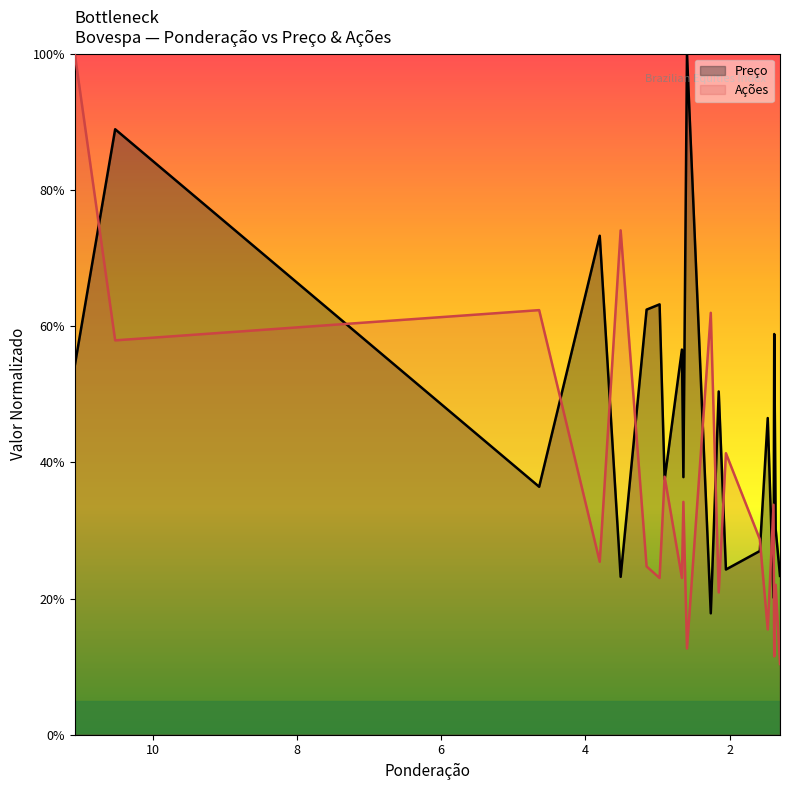

What are all the series names shown in the legend?

Preço, Ações